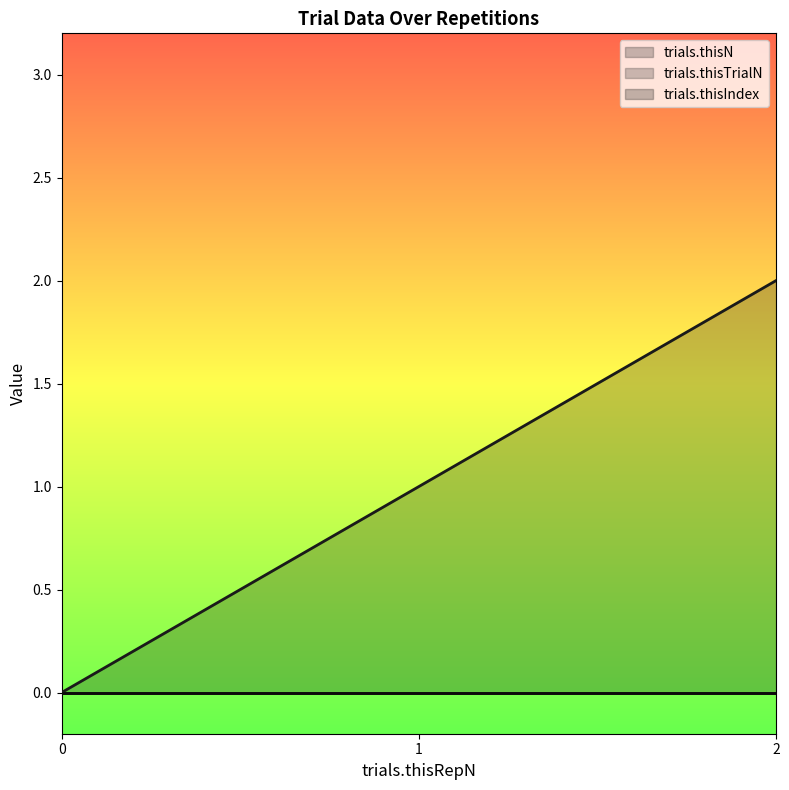

How many distinct data groups are displayed?

3